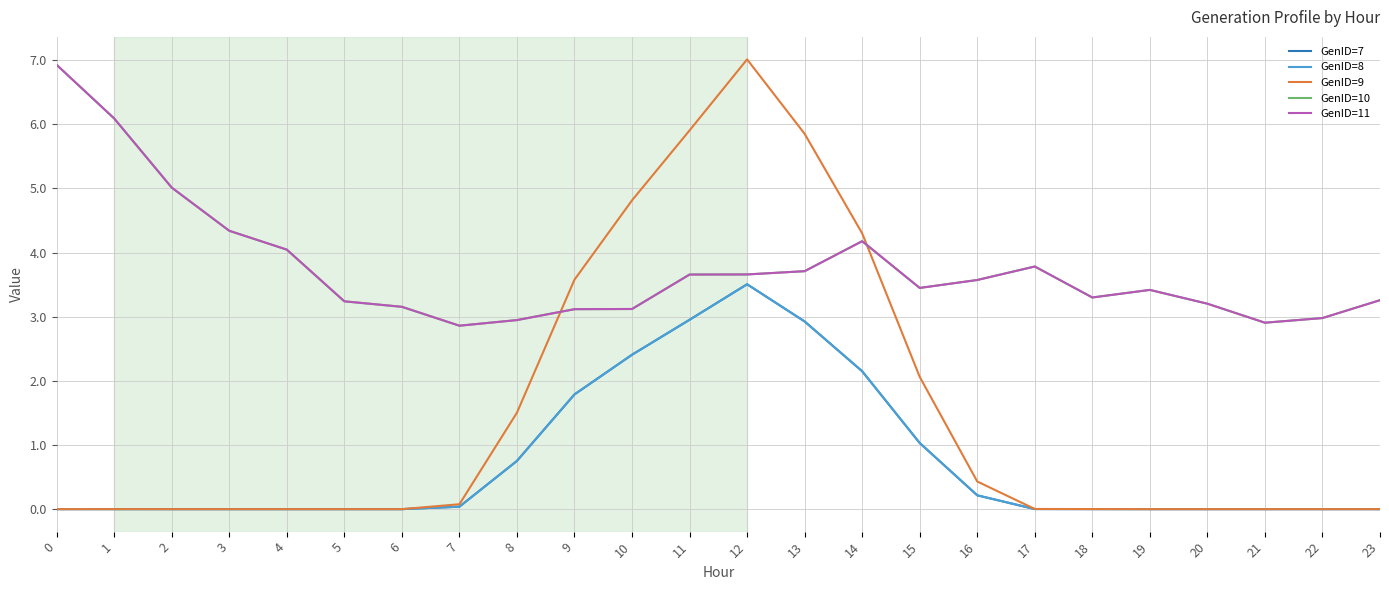

What is the difference between the maximum and minimum values in the GenID=11 series?

4.1